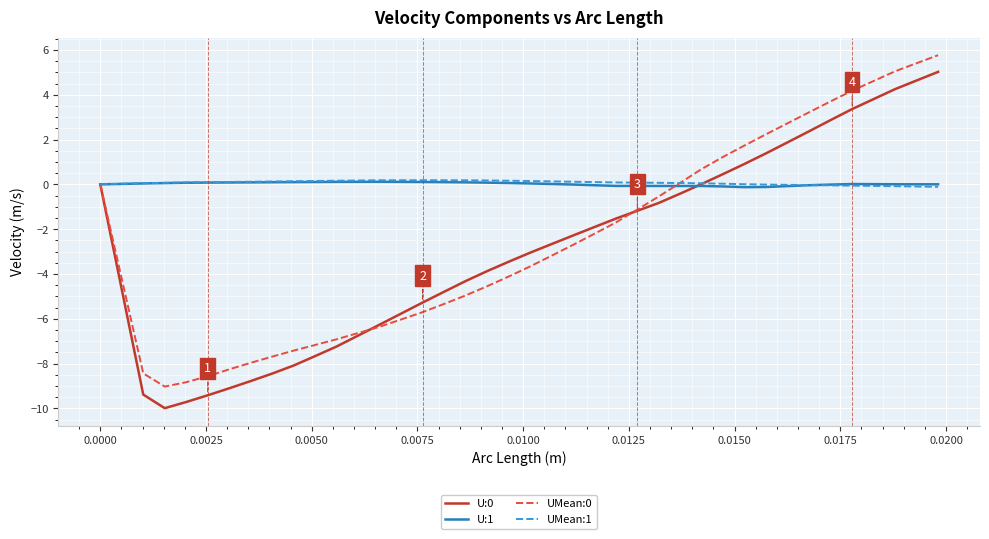

What is the maximum value for UMean:0?

5.8